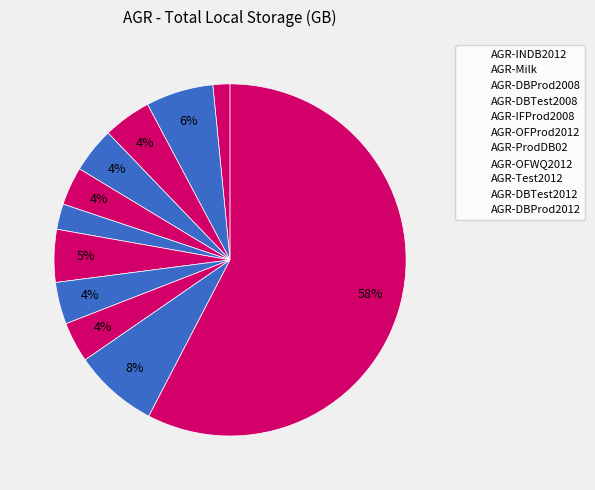

What percentage is the AGR-ProdDB02 slice, to the nearest percent?

5%